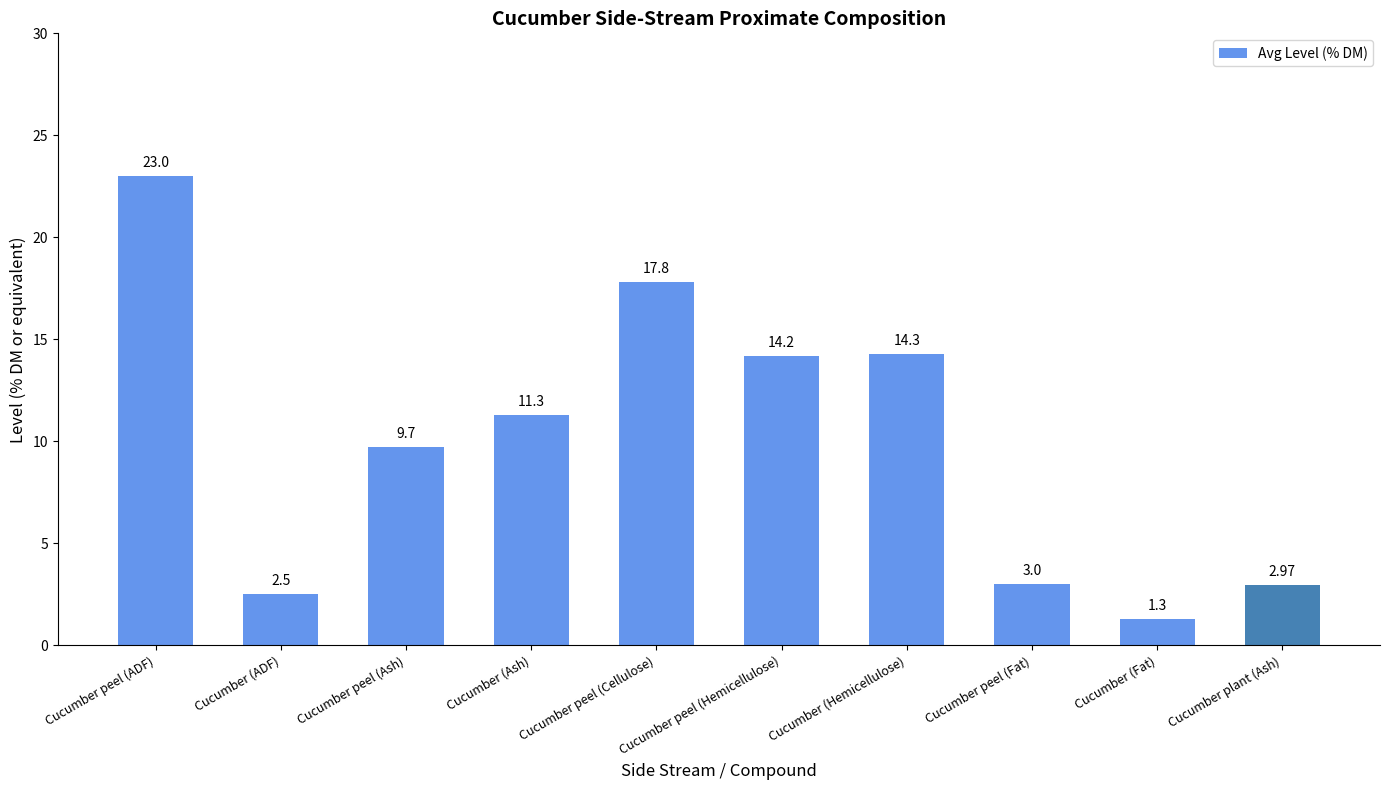

How many values are below 11?

5